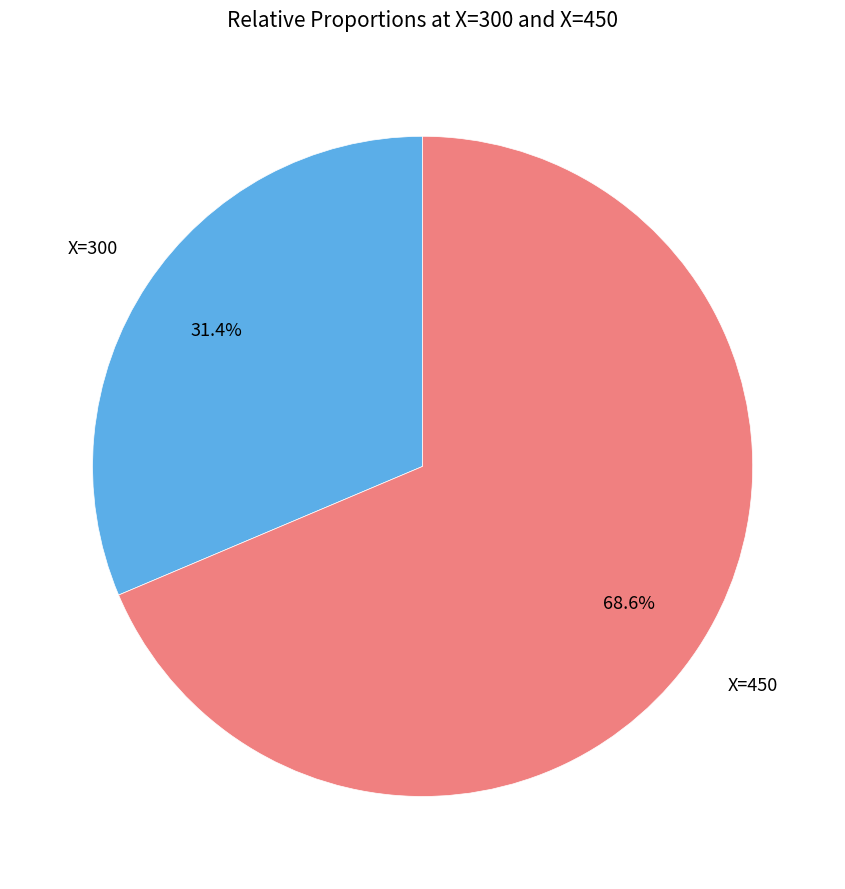

Between X=450 and X=300, which is larger?

X=450